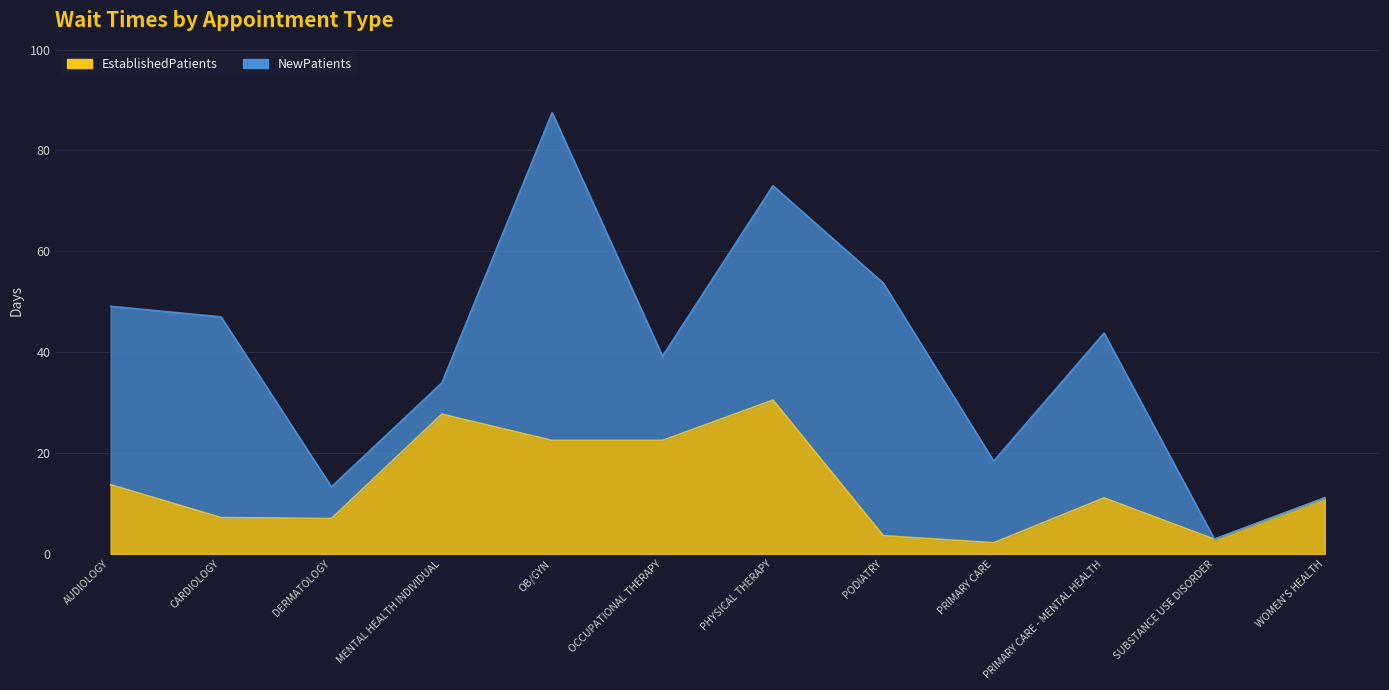

What is the value of the 5th point from the left?

22.5